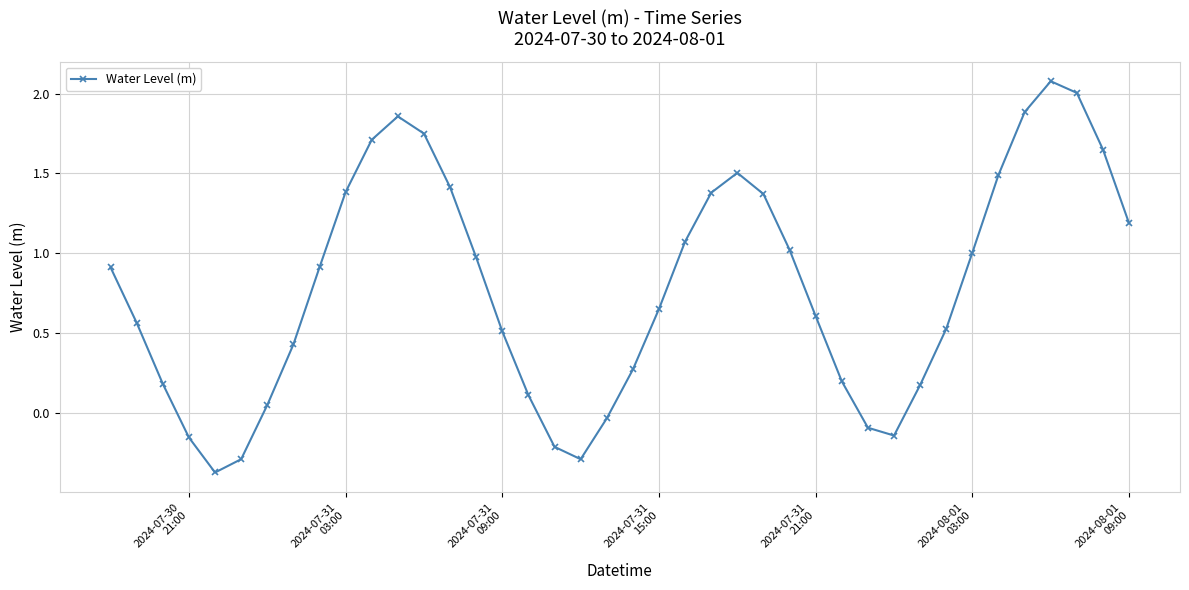

How many series are shown in this chart?

1